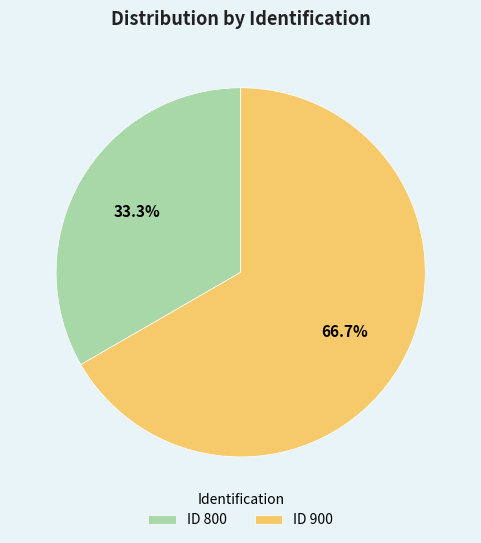

Approximately how many times larger is the value at ID 800 compared to ID 900?

0.5